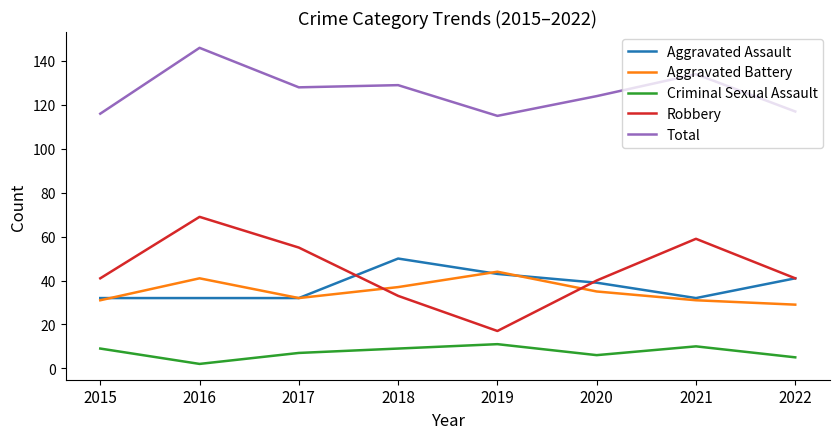

At which category is the sum across all series the highest?

2016